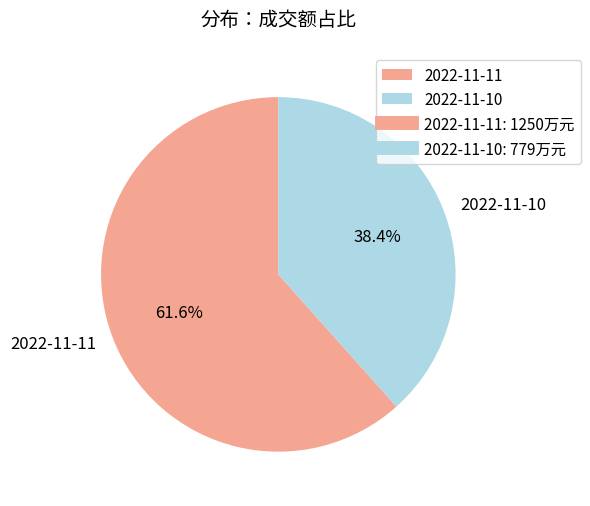

Rank the categories by value from lowest to highest.

2022-11-10, 2022-11-11